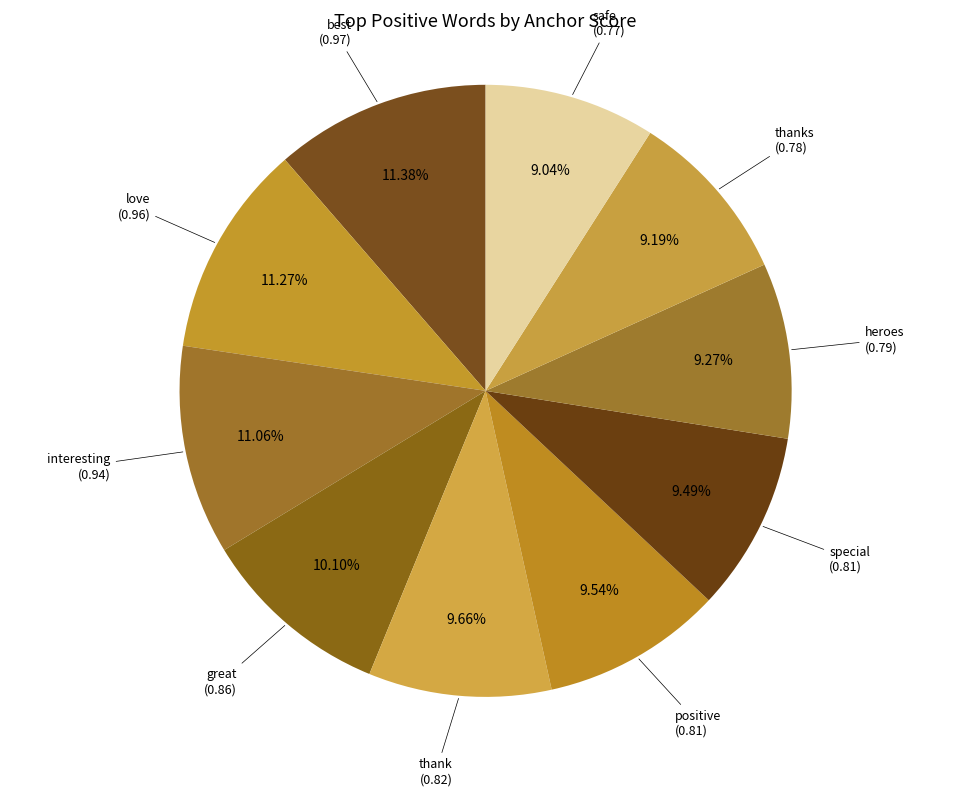

Count the number of slices in the pie.

10